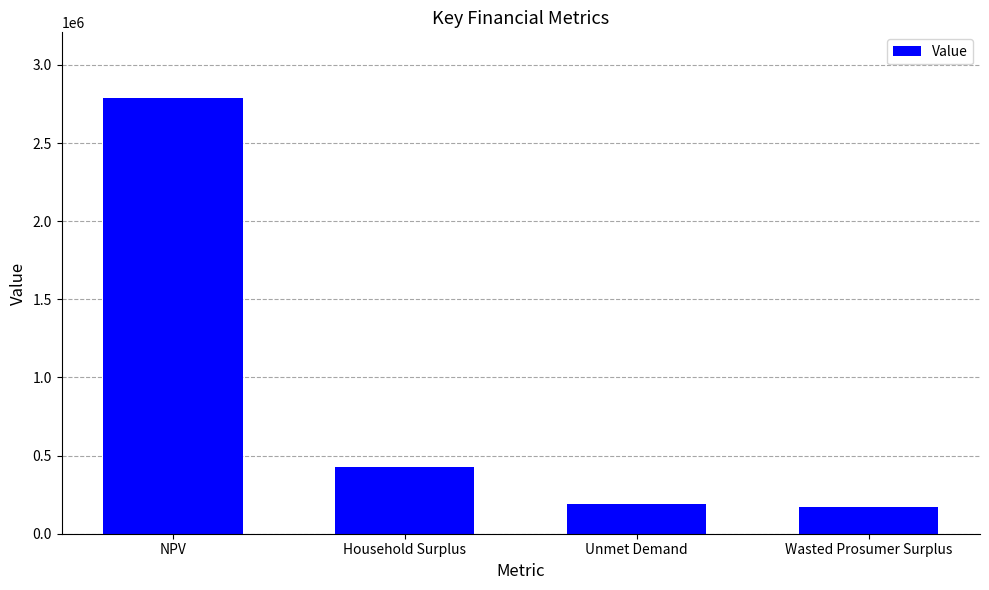

The value at Household Surplus is 423879.4. True or false?

True